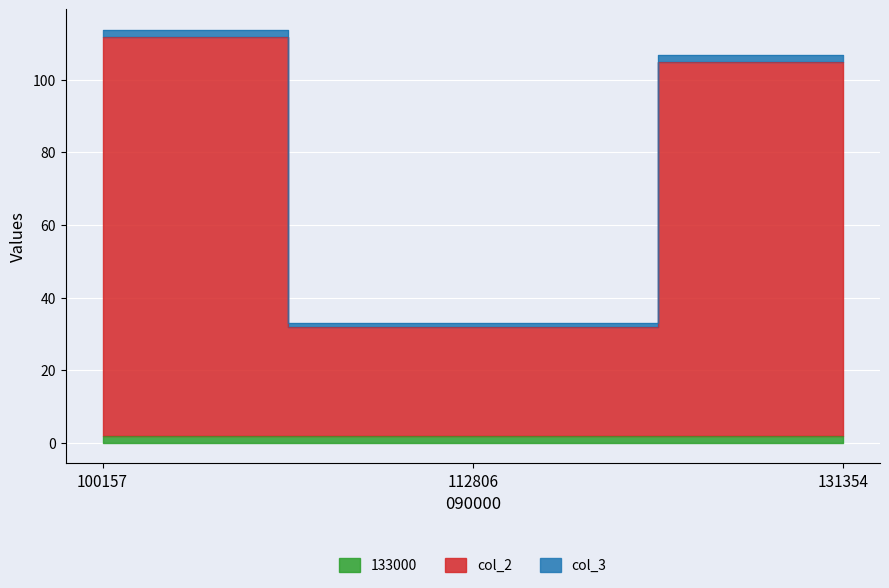

The value of 133000 at 131354 is 1.9. True or false?

True